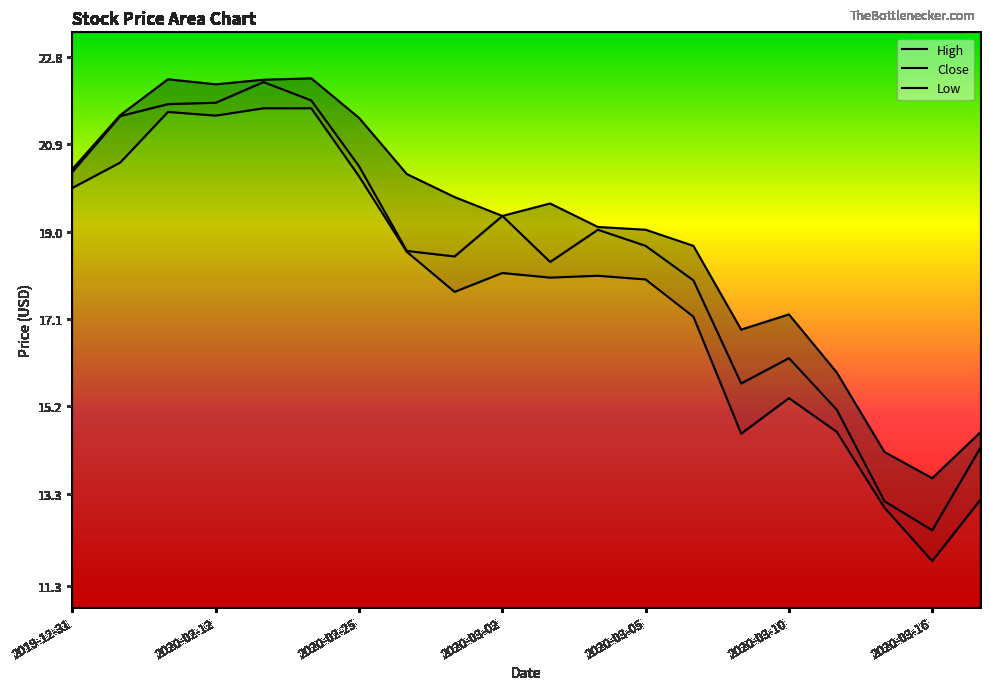

What is the total value across all series at 2020-03-03?

56.0